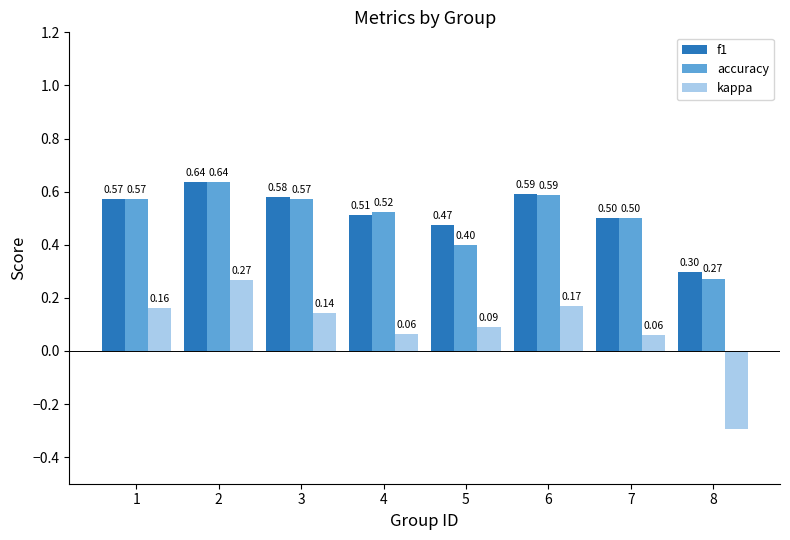

At which label is f1 closest to 0?

8